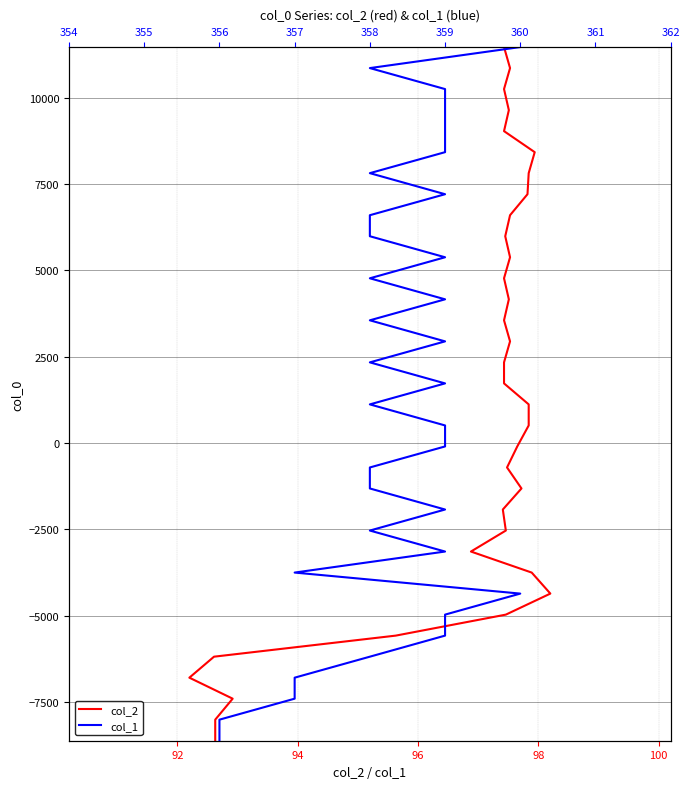

What are all the series names shown in the legend?

col_2, col_1